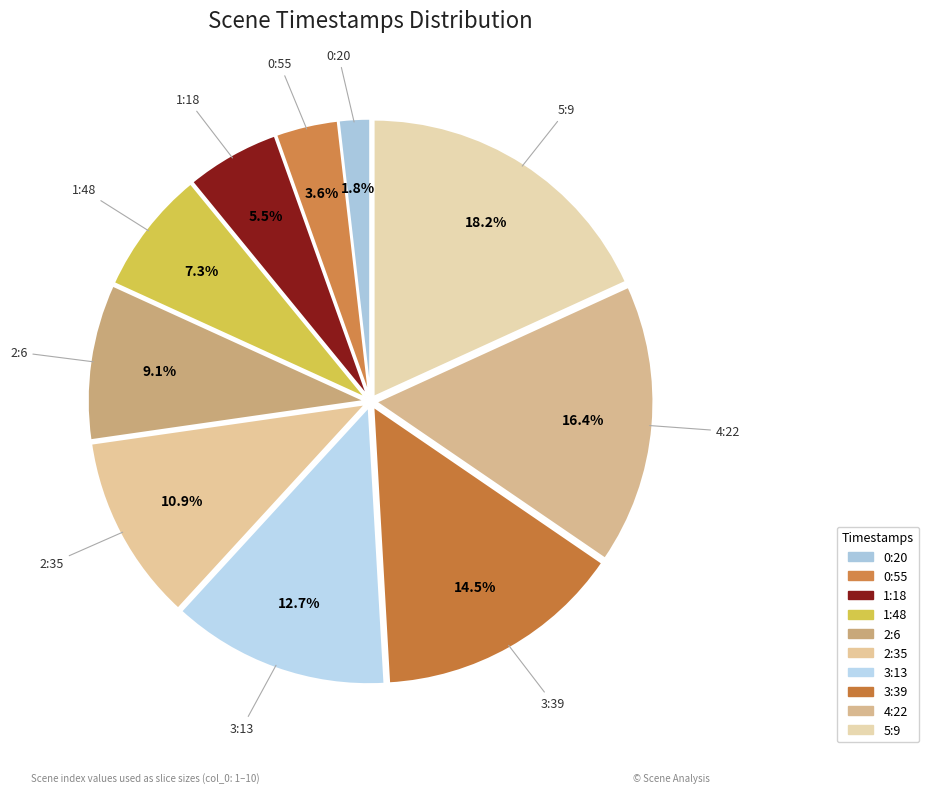

Approximately how many times larger is the value at 0:55 compared to 3:13?

0.3